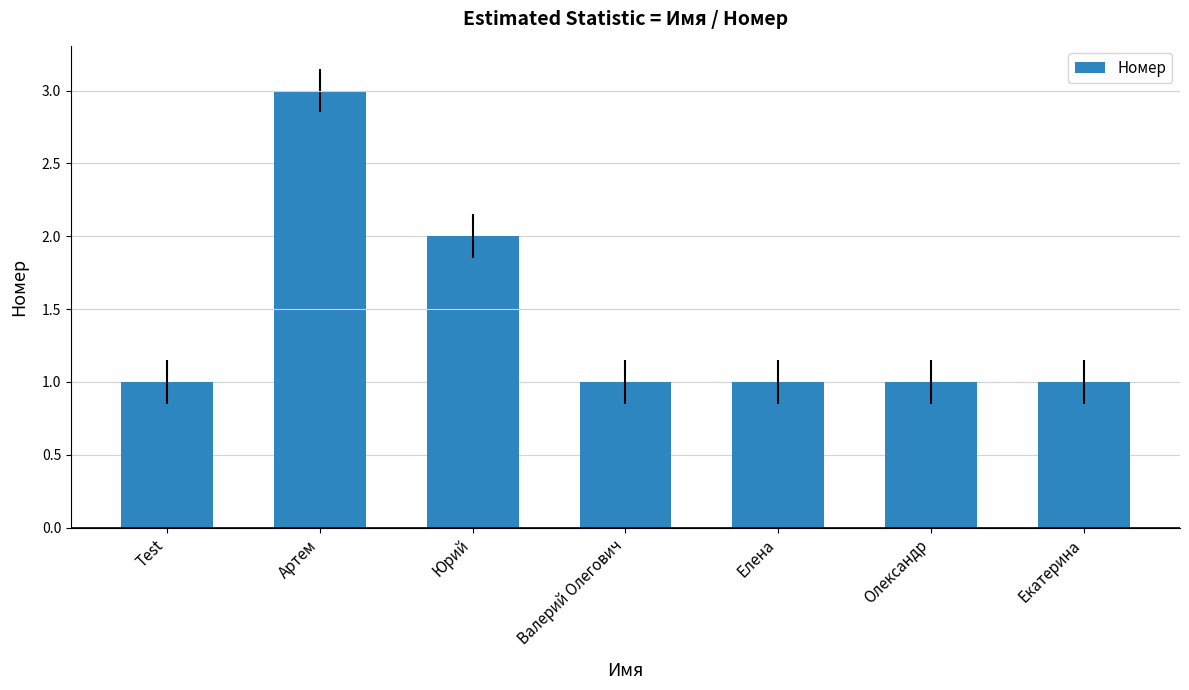

What is the maximum value shown in the chart?

3